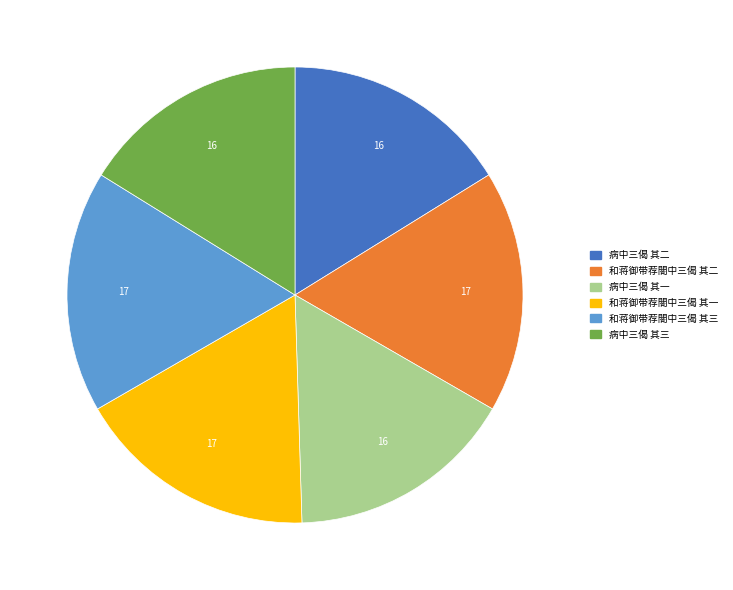

Does 和蒋御带荐閤中三偈 其一 represent more than half of the total?

No